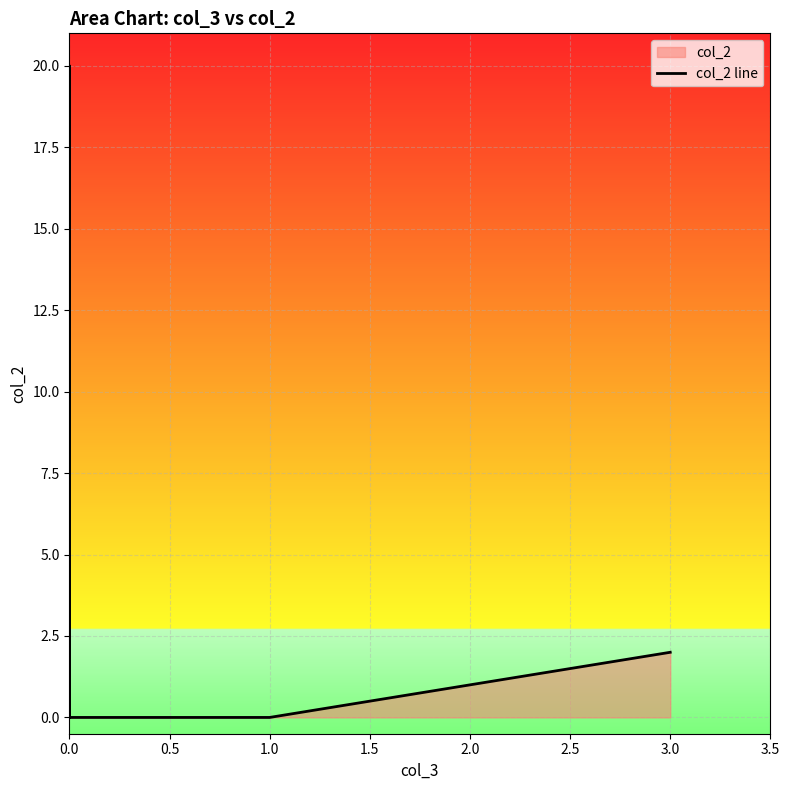

How many lines are shown in the chart?

1